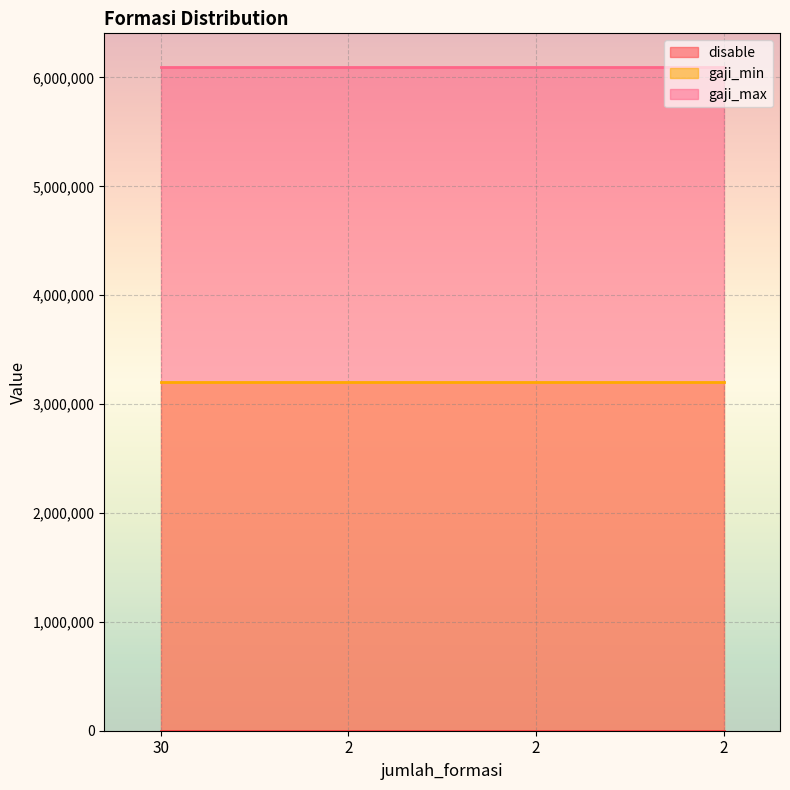

Count the number of data series in this chart.

3